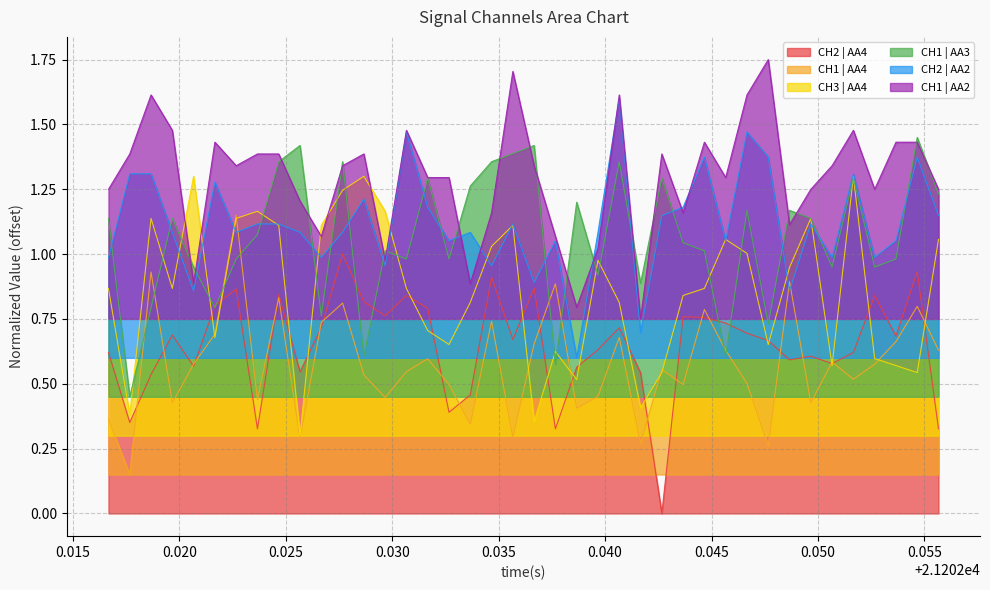

Rank the series by their maximum value, from lowest to highest.

CH2 | AA4, CH1 | AA4, CH3 | AA4, CH1 | AA3, CH2 | AA2, CH1 | AA2